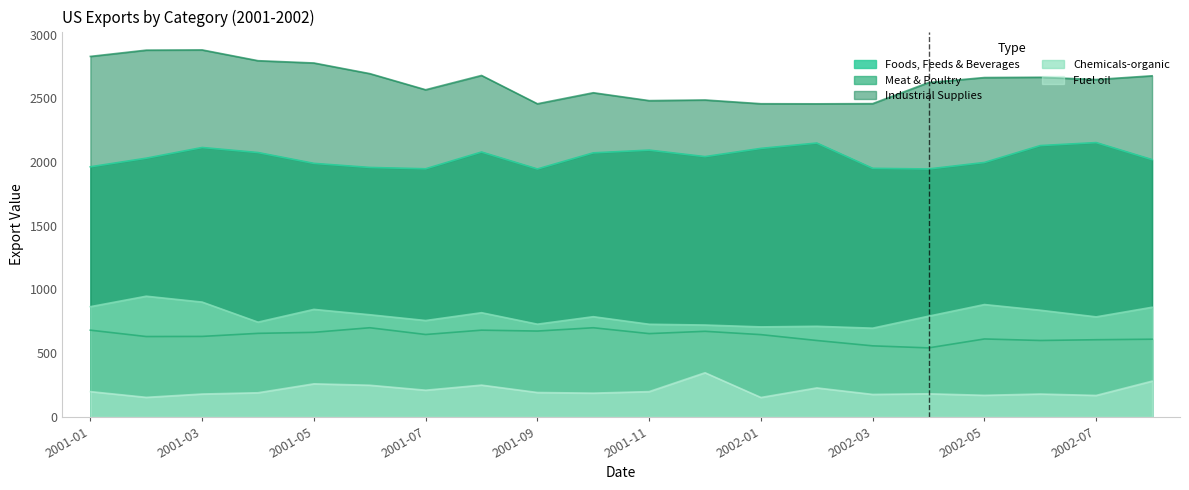

The AFFBEXCSB series shows 2030.0 at 2001-02. True or false?

True